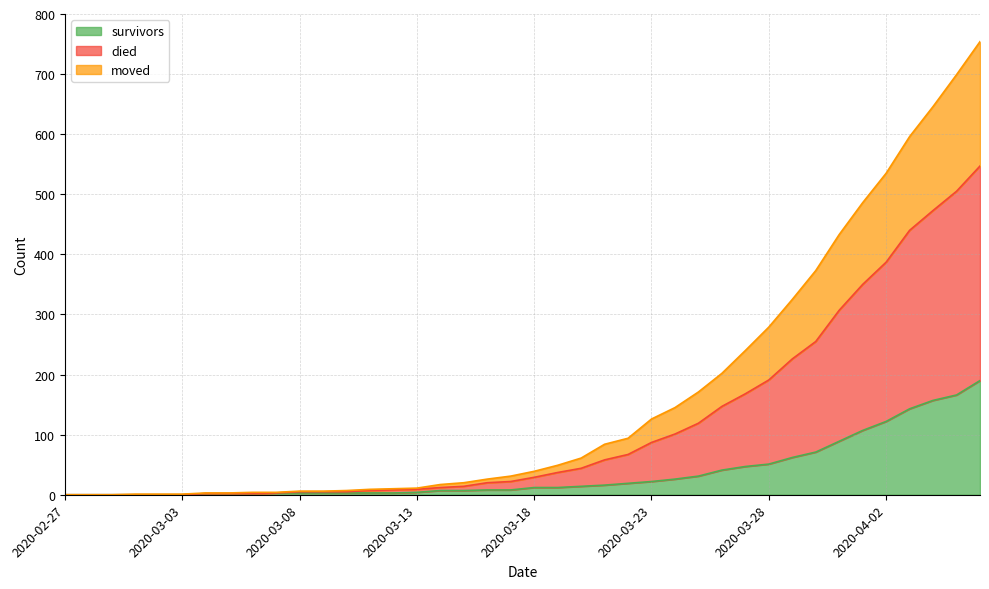

What is the maximum value for survivors?

190